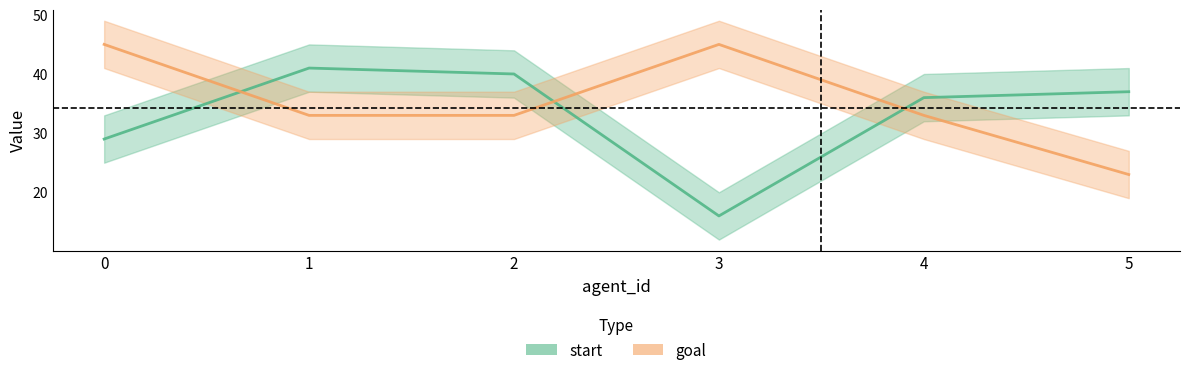

How many data points in goal are above 33?

2